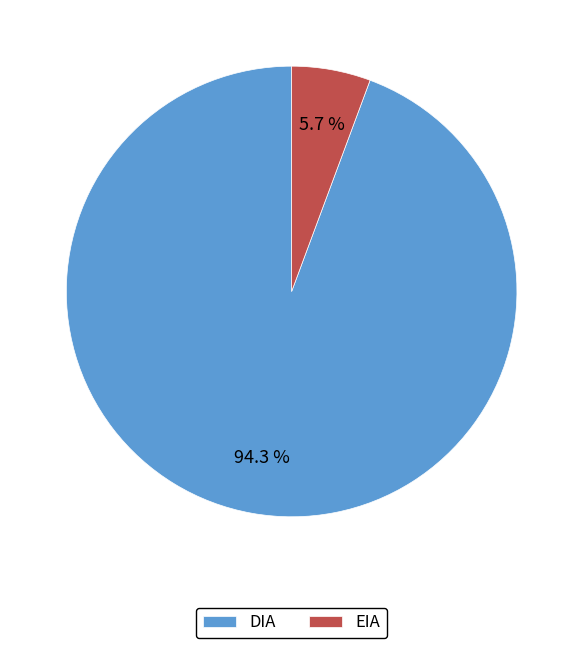

Which slice is the largest?

DIA